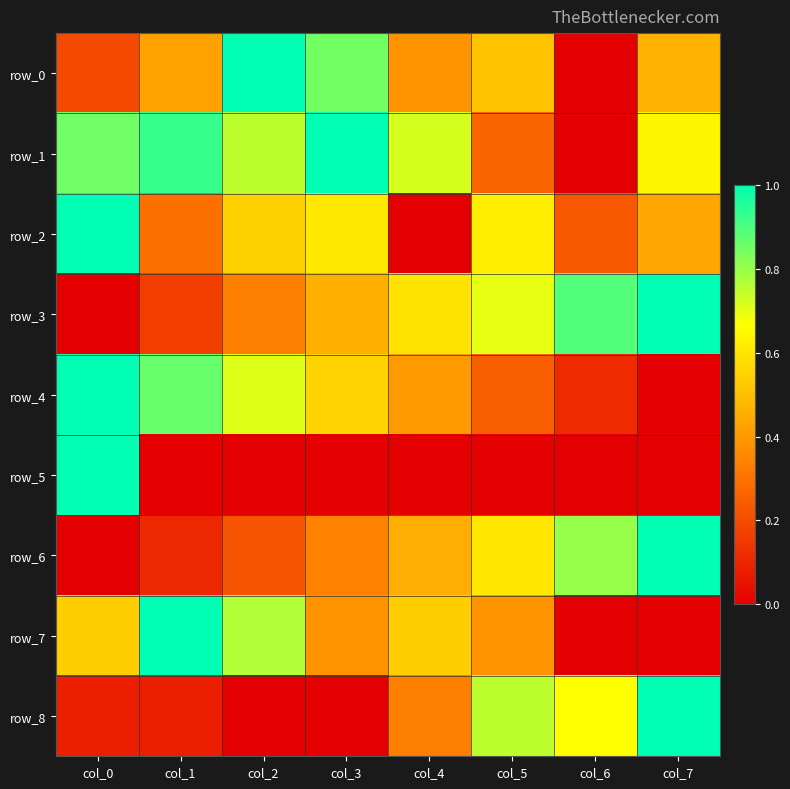

What value does the row_7 series have at col_2?

0.8